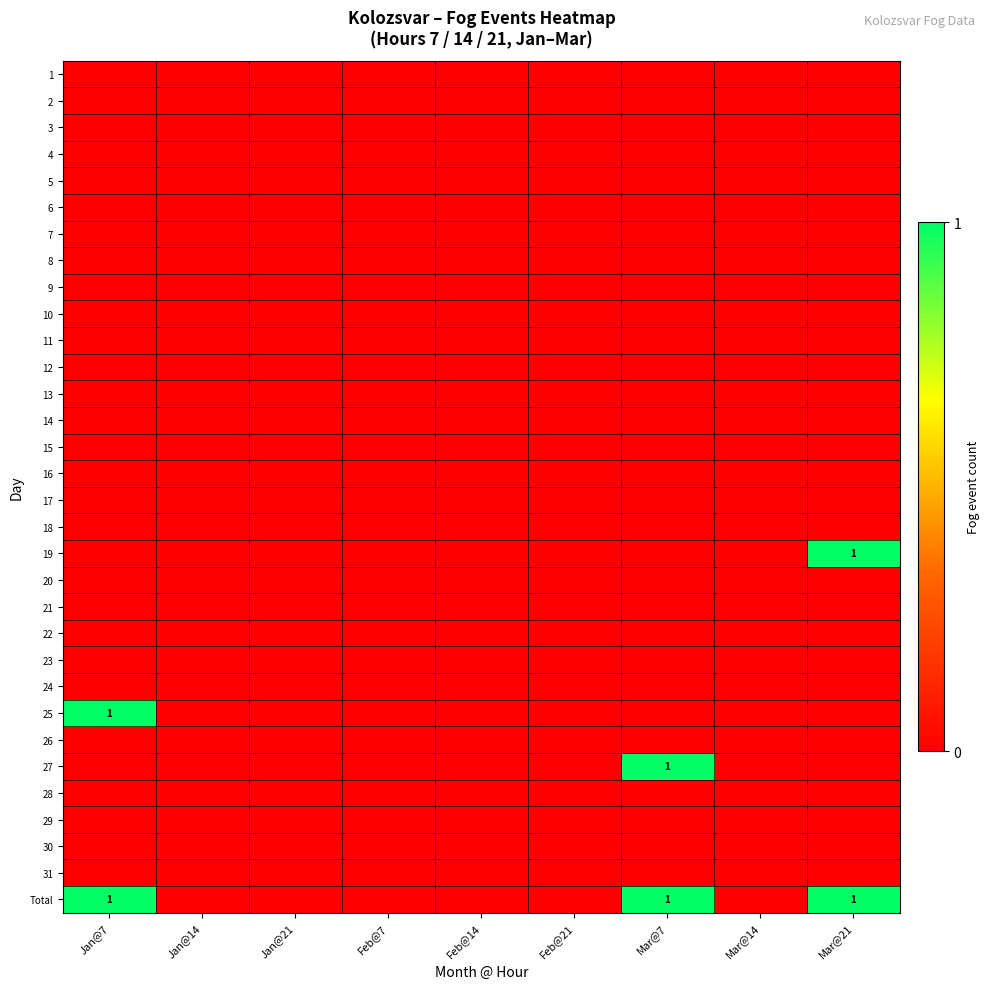

Where is 5 nearest to the value 0?

Jan@7